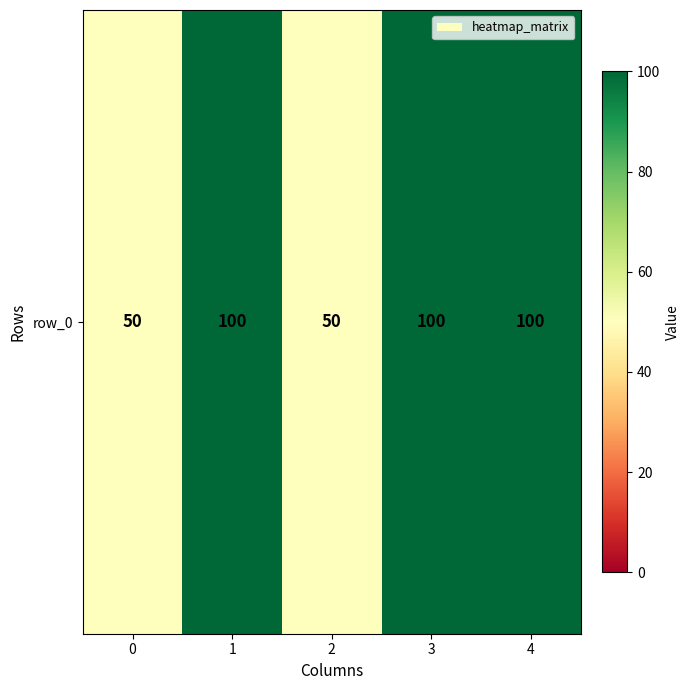

The chart shows a value of 100 at 1. True or false?

True